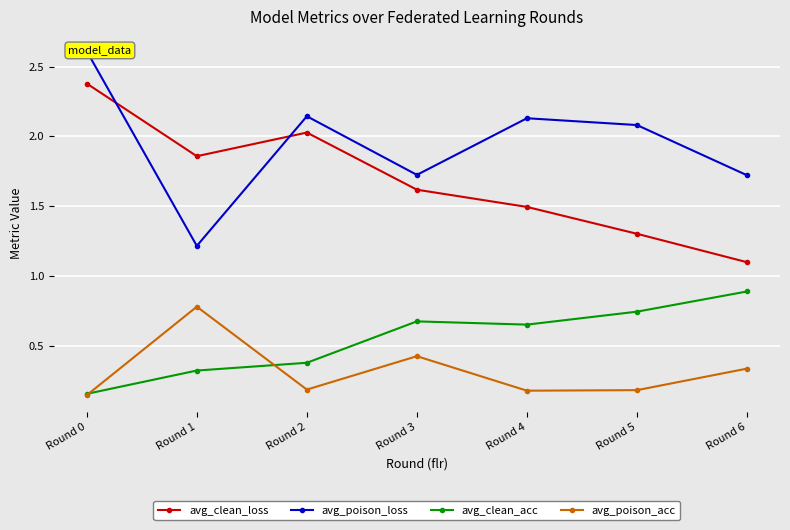

At which category does the chart reach its minimum across all series?

Round 0